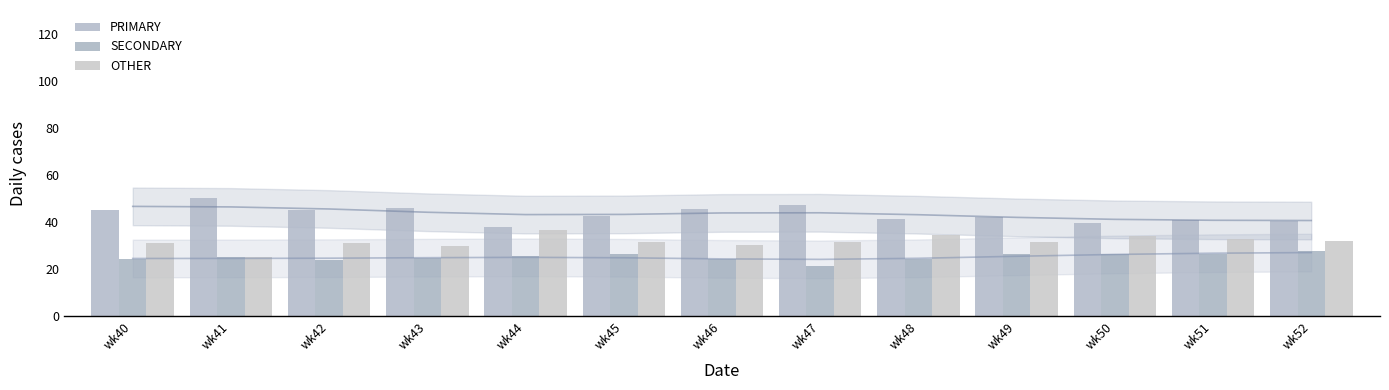

Is it true that OTHER equals 31.3 at wk45?

True